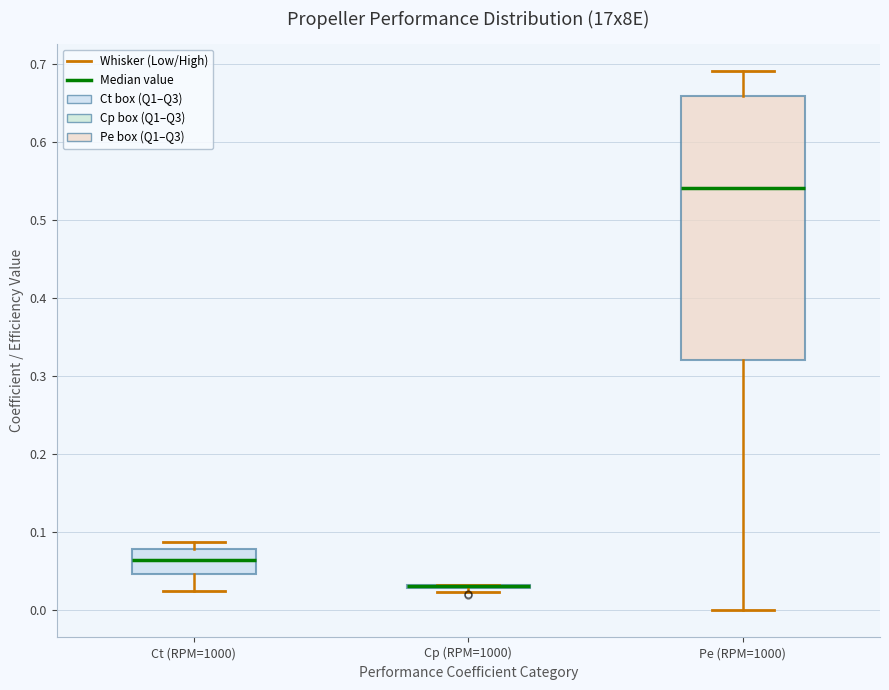

Reading left to right, read every box against the y-axis: the position of its median line, the range the box covers, and the ends of its whiskers. The values are not printed on the chart, so give them approximately, as read against the axis.

Ct (RPM=1000): median 0.07, box 0.05 to 0.08, whiskers 0.03 to 0.09
Cp (RPM=1000): box collapsed to a line at 0.03, whiskers 0.02 to 0.03
Pe (RPM=1000): median 0.54, box 0.32 to 0.66, whiskers 0.00 to 0.69